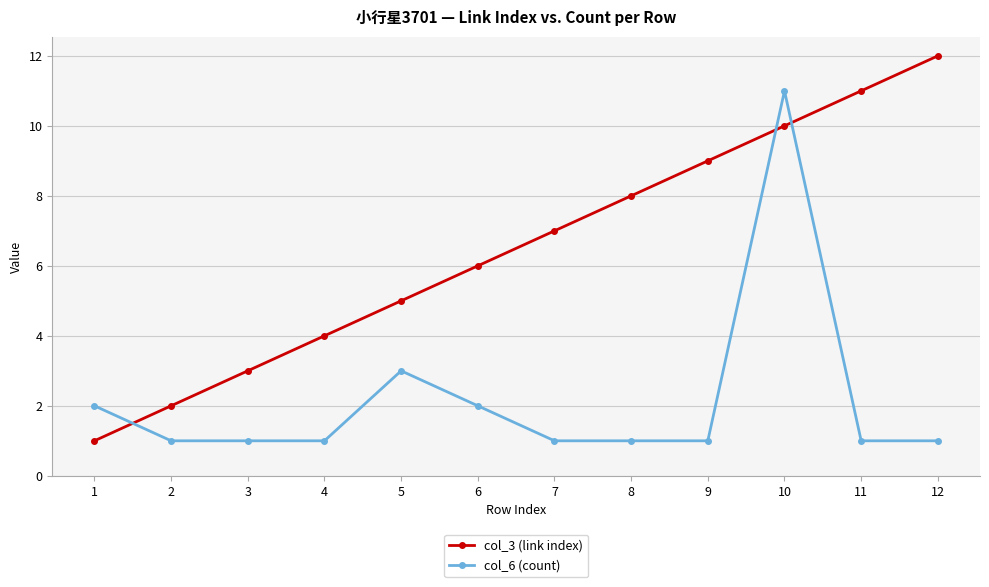

What is the difference between the second highest and minimum values in the col_6 (count) series?

2